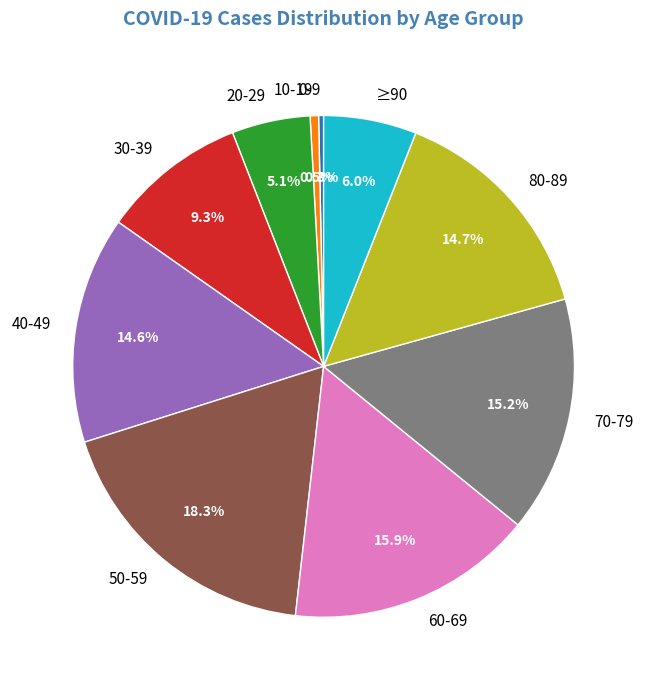

Is 20-29 the majority of the pie?

No